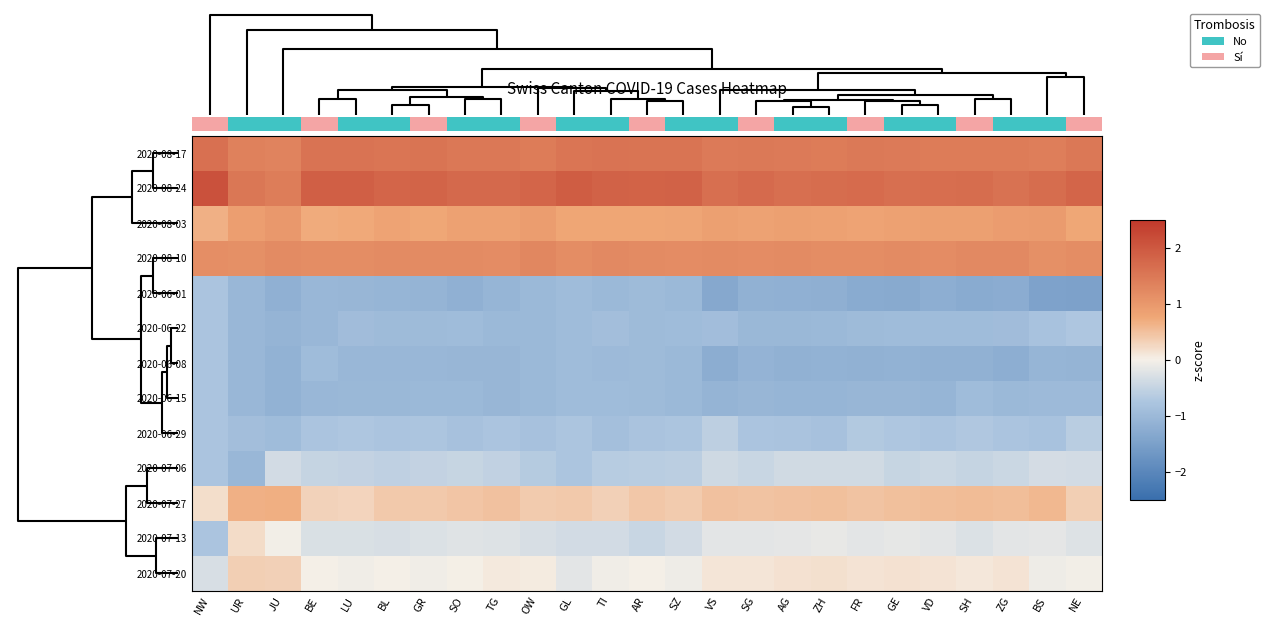

What is the sum of all 2020-06-08 values?

-26.8